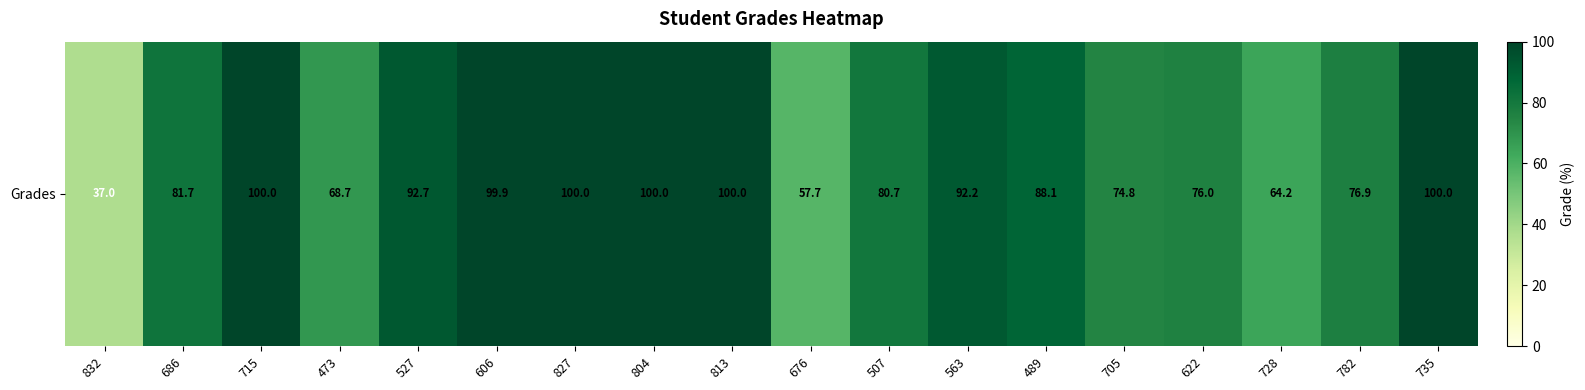

List the labels in order of value, largest first.

715, 827, 804, 813, 735, 606, 527, 563, 489, 686, 507, 782, 622, 705, 473, 728, 676, 832